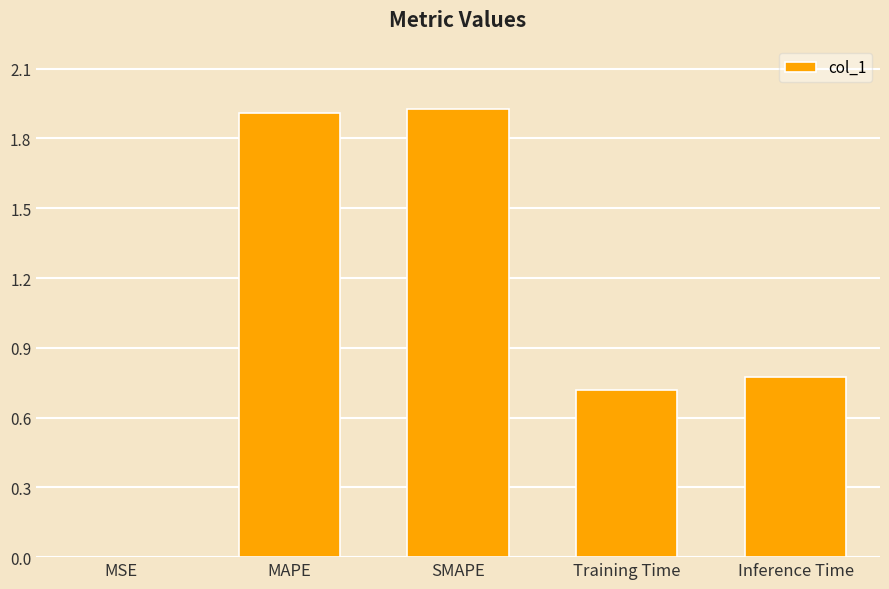

What is the ratio of the value at Inference Time to the value at SMAPE?

0.4